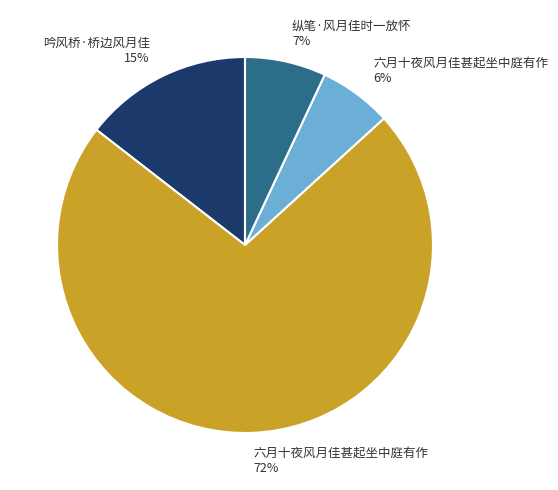

Do 吟风桥·桥边风月佳 15% and 六月十夜风月佳甚起坐中庭有作 72% together represent more than half of the pie?

Yes